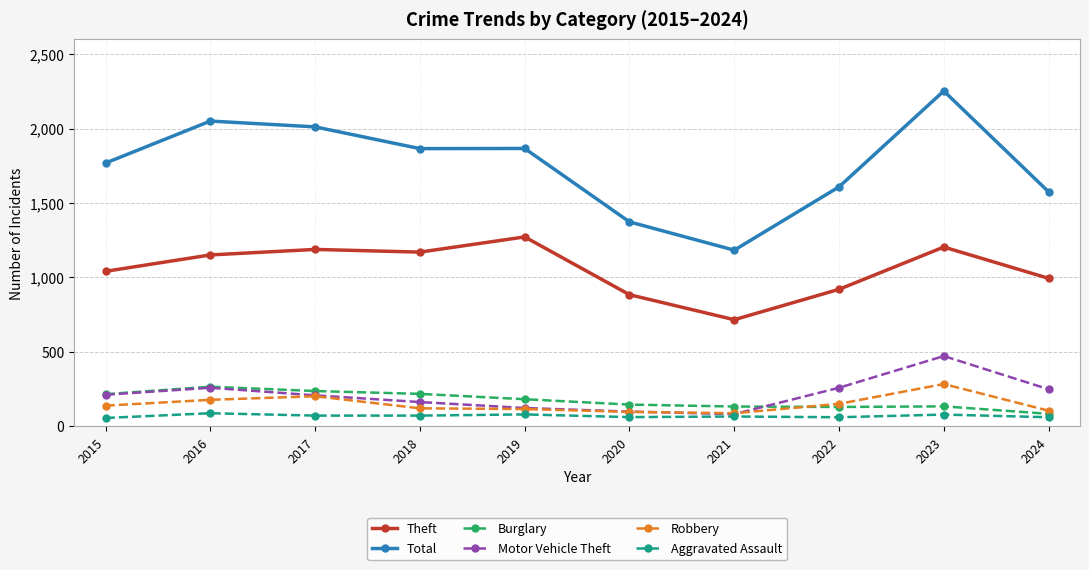

Count the number of categories in the chart.

10